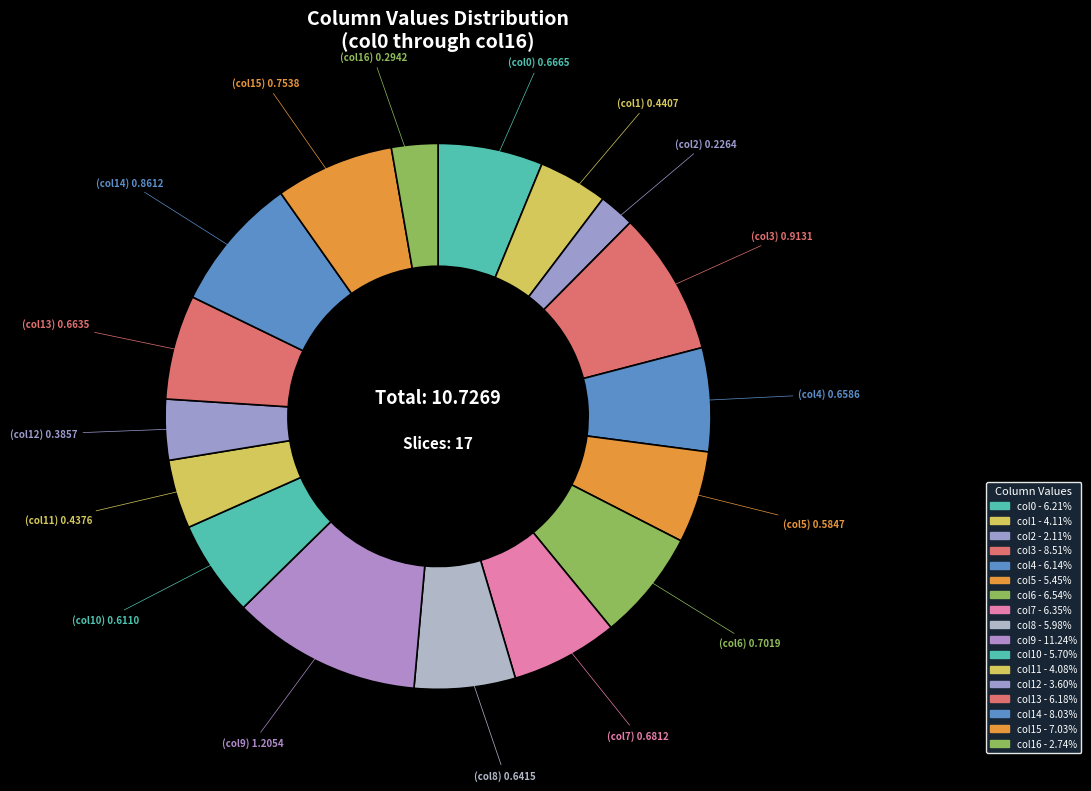

How many slices are in this pie chart?

17